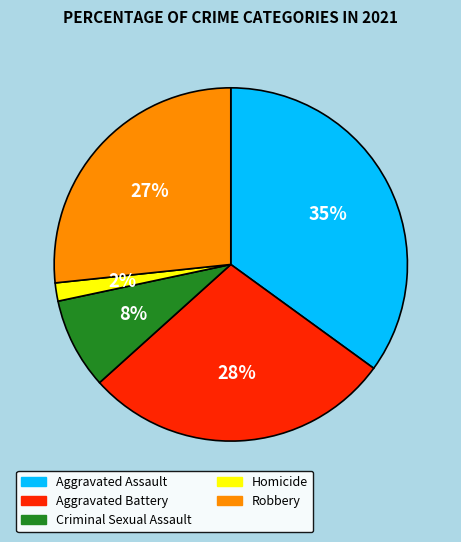

How many segments does this pie chart have?

5